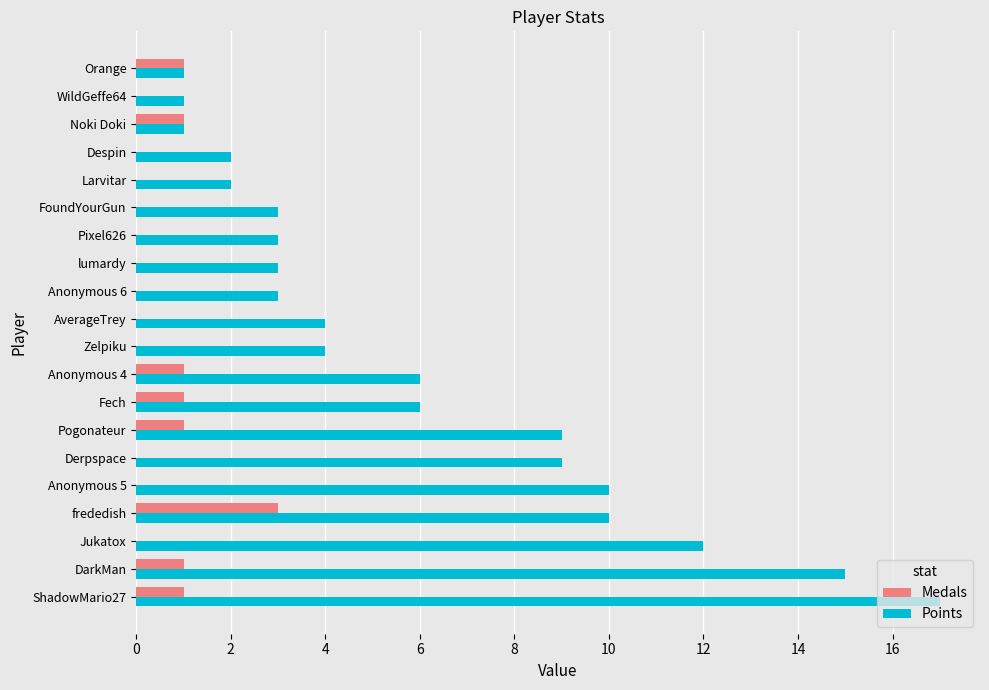

At which label does Medals reach its peak?

frededish